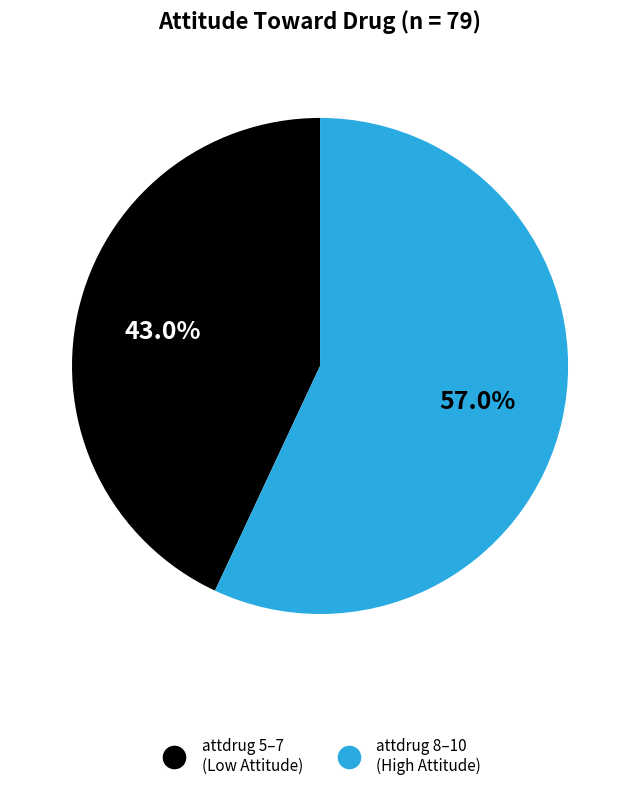

Does any single category account for the majority?

Yes